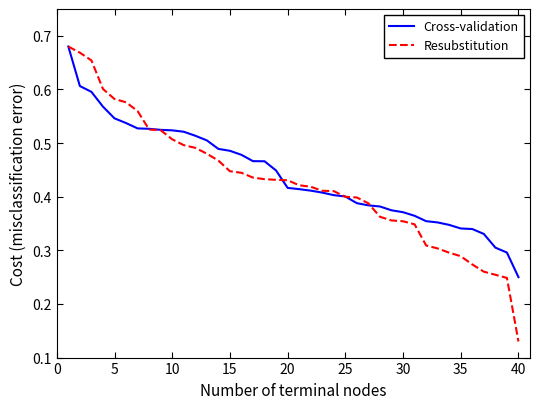

Which series has the widest spread of values?

Resubstitution